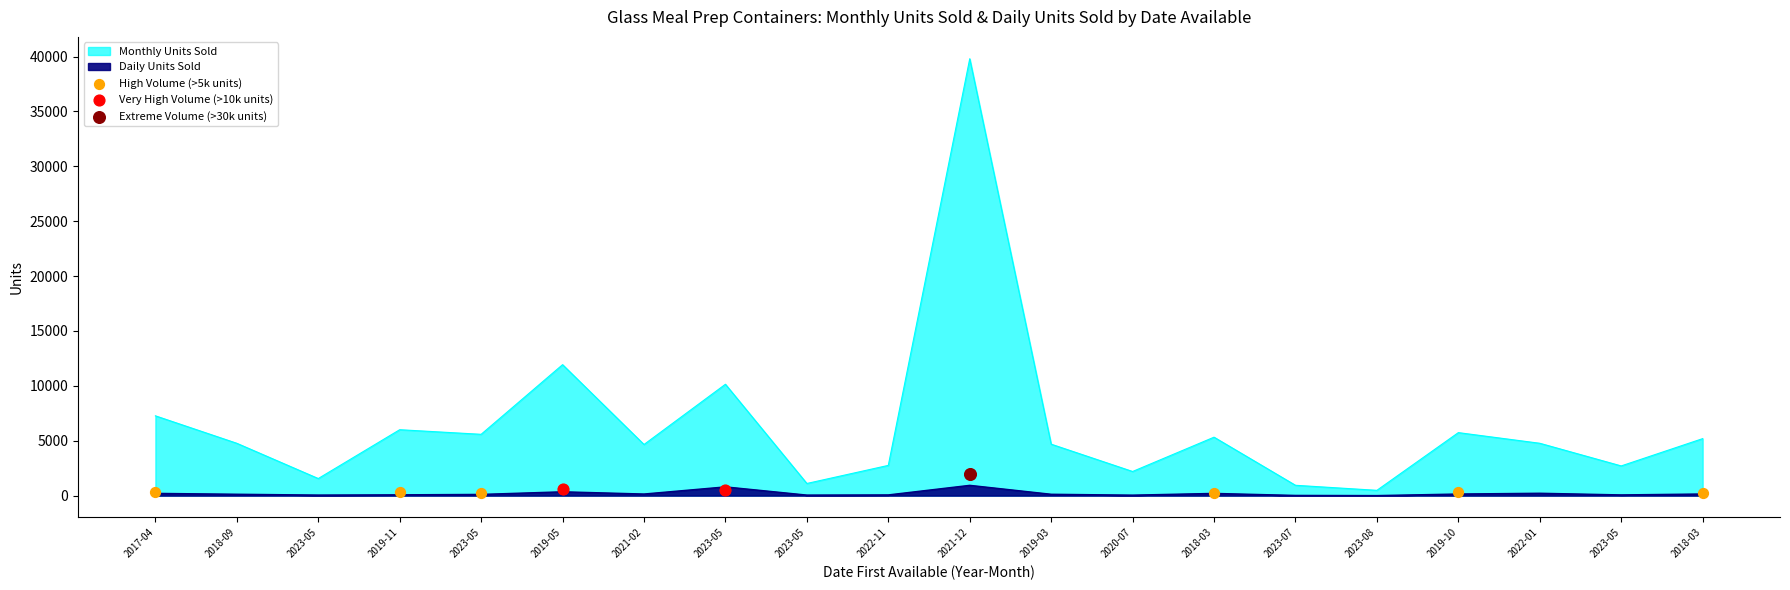

What is the total value across all series at 2022-11?

2819